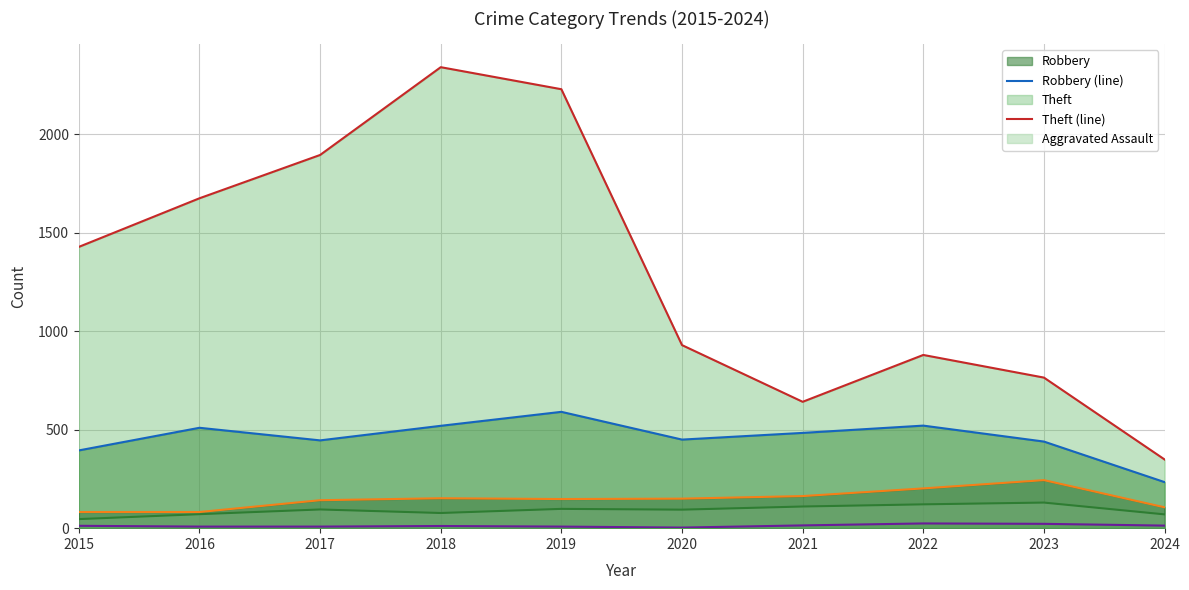

Where is the first local maximum for Aggravated Assault (line)?

2017